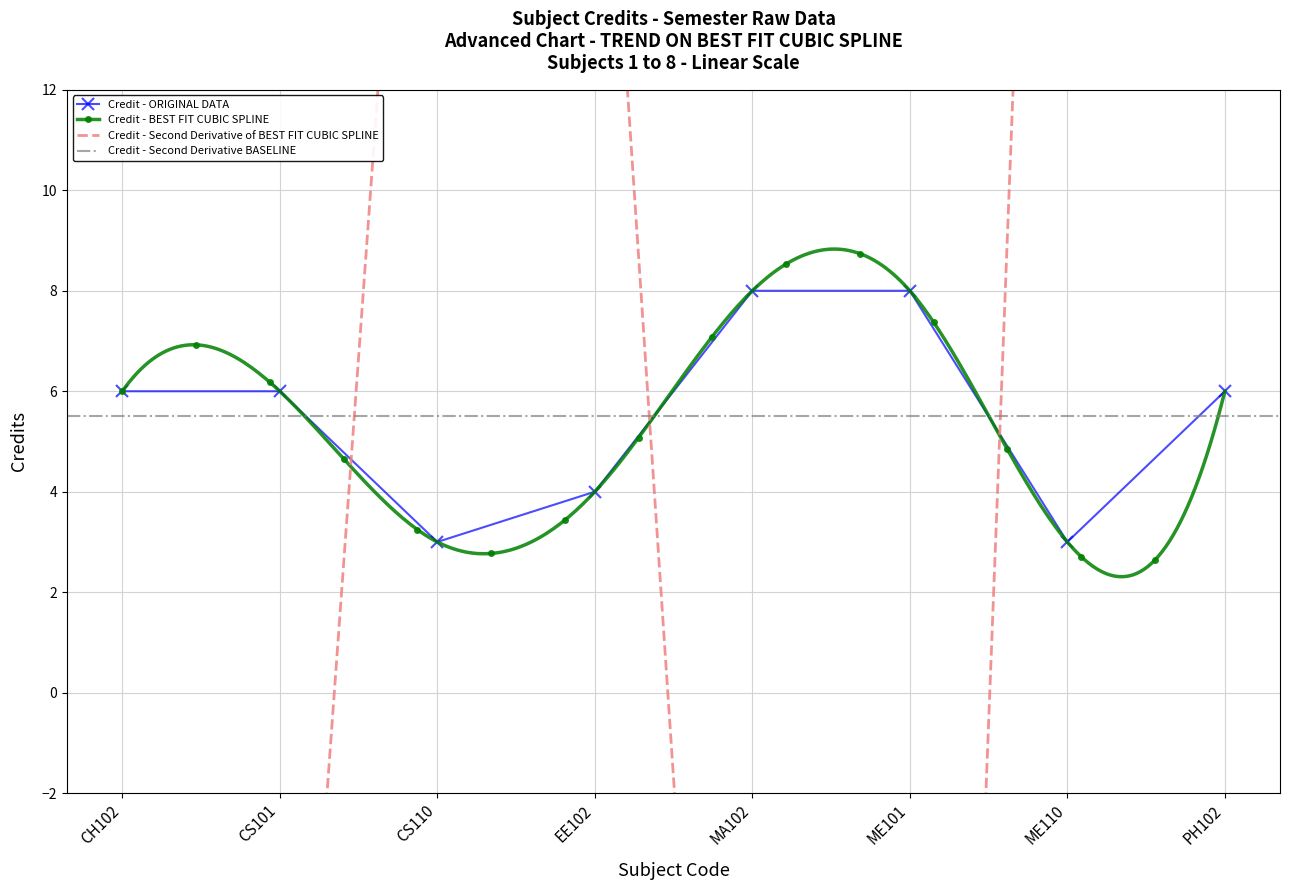

Is this an area chart (filled region under the line)?

No